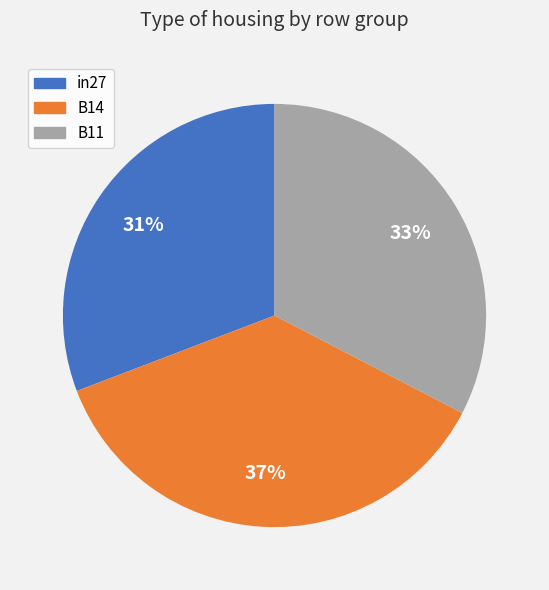

To the nearest percent, what portion does in27 represent?

31%